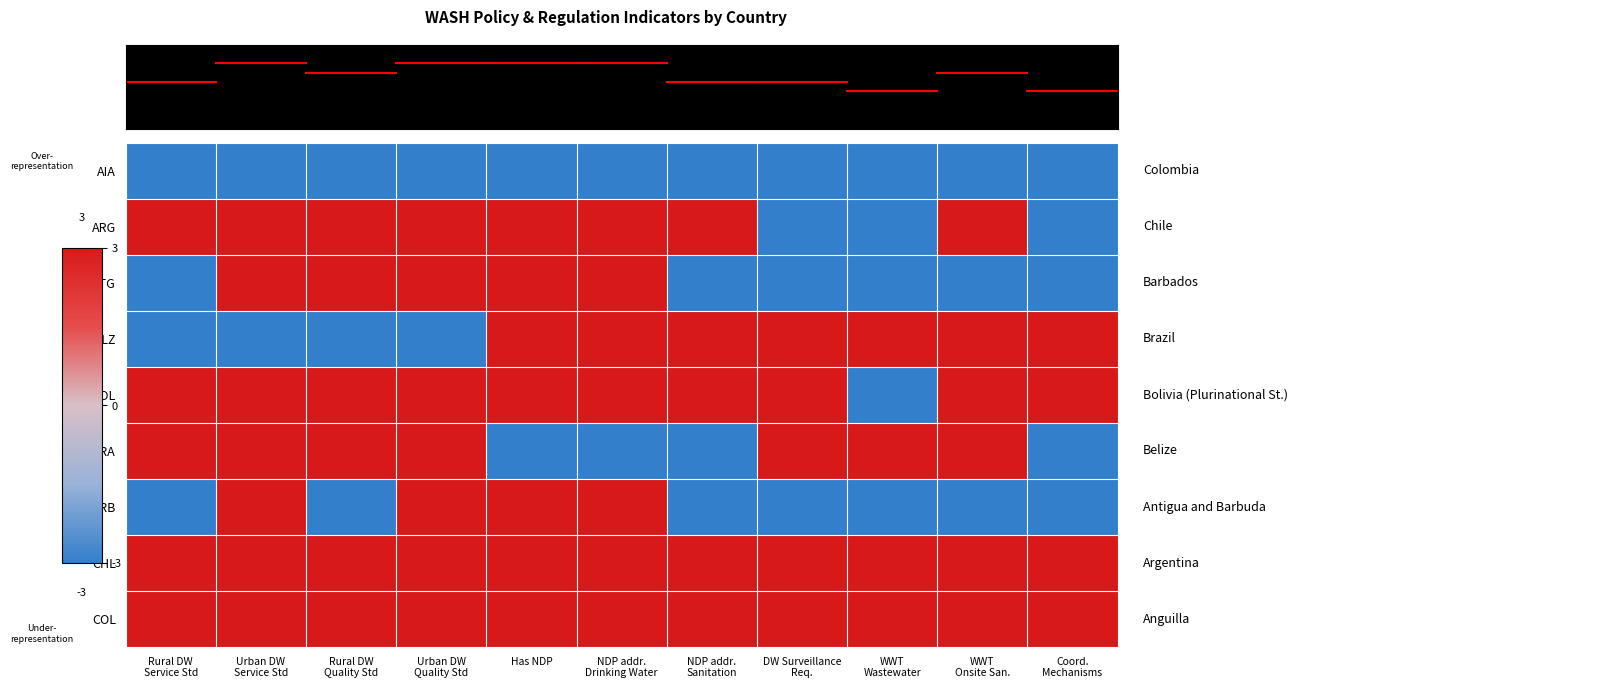

Count the number of categories in the chart.

11